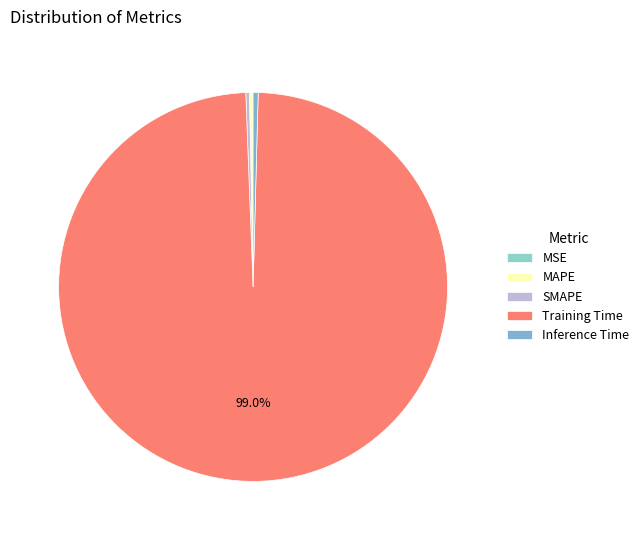

Count the number of slices in the pie.

5